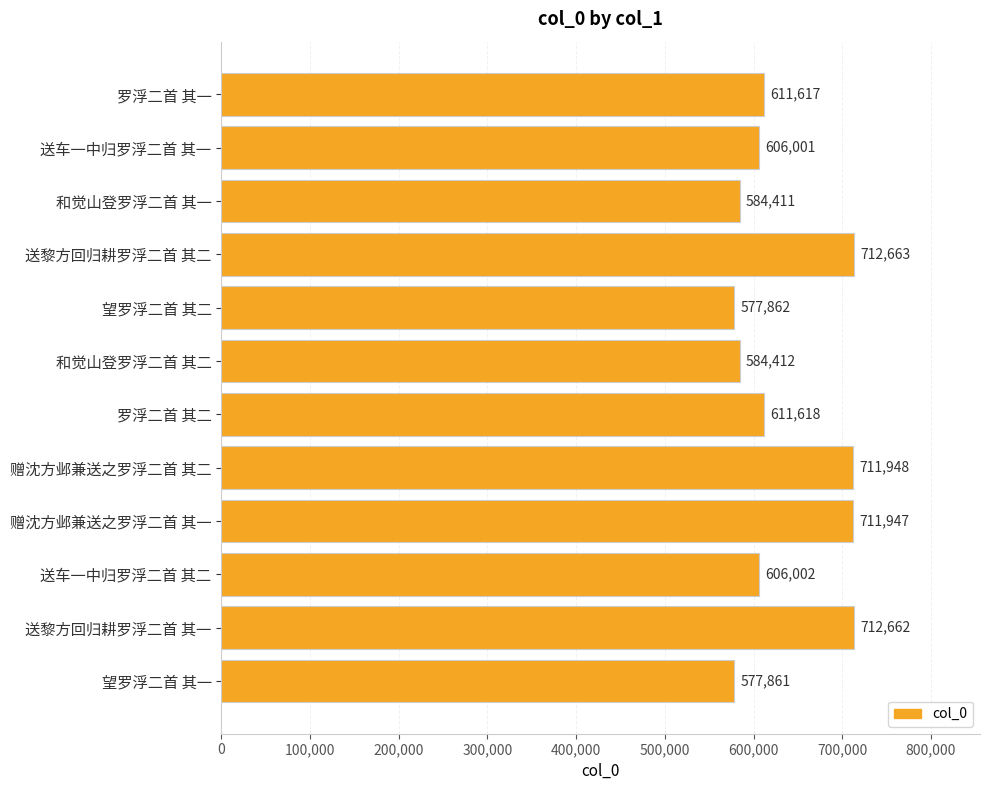

Between 送黎方回归耕罗浮二首 其一 and 望罗浮二首 其一, which is larger?

送黎方回归耕罗浮二首 其一